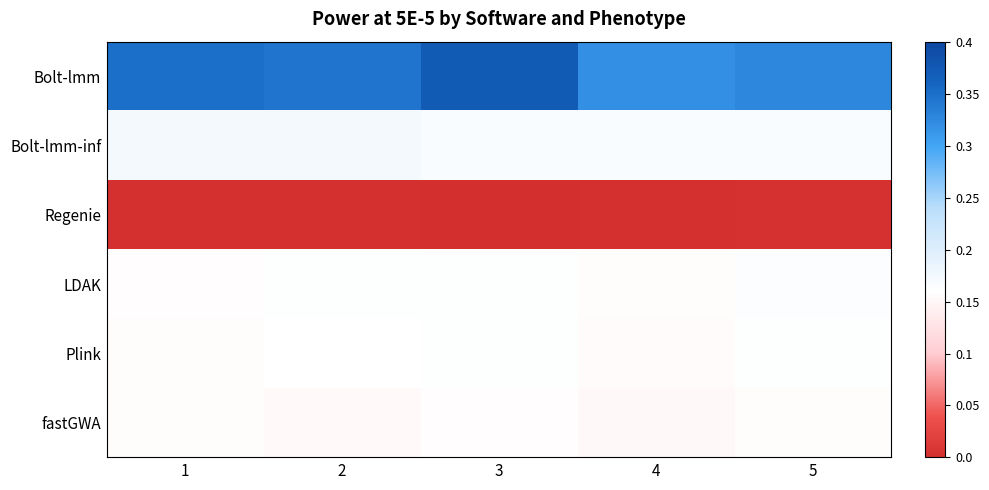

Reading left to right, what are all the values shown in this chart?

Bolt-lmm: 1=0.3	2=0.3	3=0.4	4=0.3	5=0.3
Bolt-lmm-inf: 1=0.2	2=0.2	3=0.2	4=0.2	5=0.2
Regenie: 1=0.0	2=0.0	3=0.0	4=0.0	5=0.0
LDAK: 1=0.2	2=0.2	3=0.2	4=0.2	5=0.2
Plink: 1=0.2	2=0.2	3=0.2	4=0.2	5=0.2
fastGWA: 1=0.2	2=0.2	3=0.2	4=0.2	5=0.2